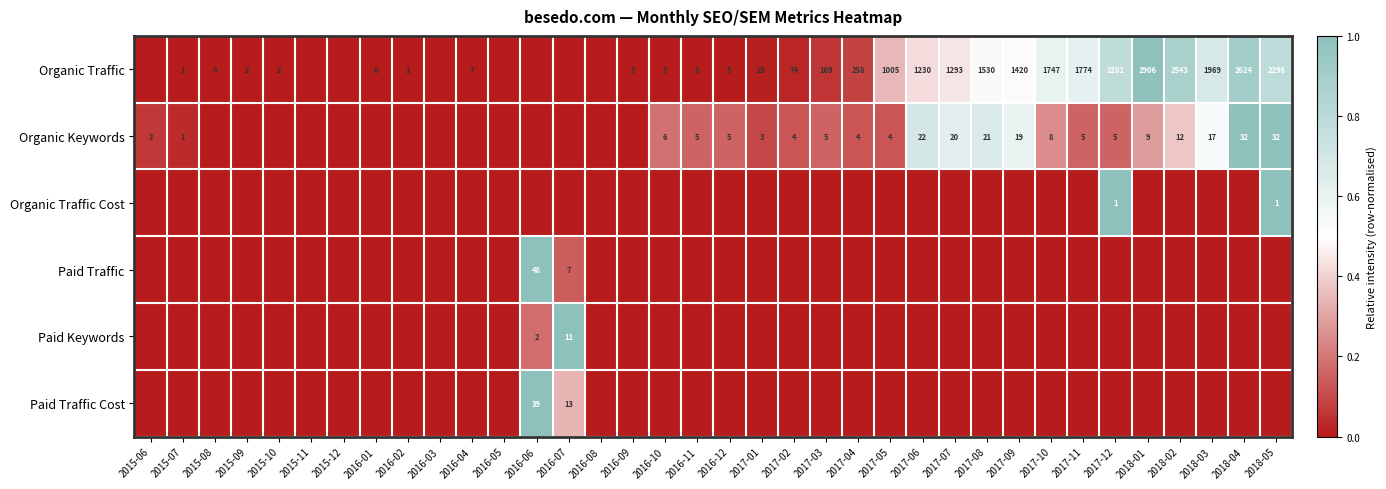

What is the sum of the Organic Keywords values at 2017-09 and 2016-10?

25